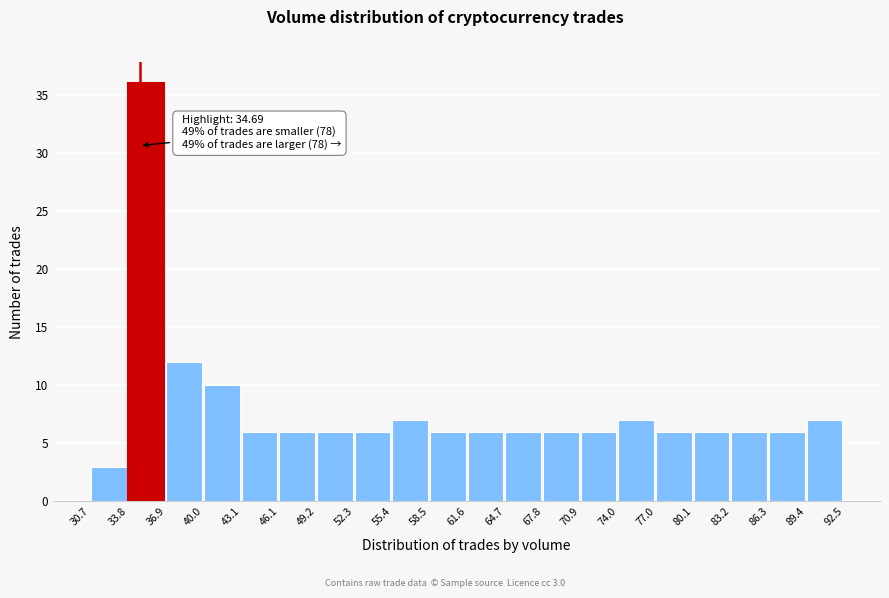

Which range on the x-axis has the tallest bar?

33.8 to 36.9